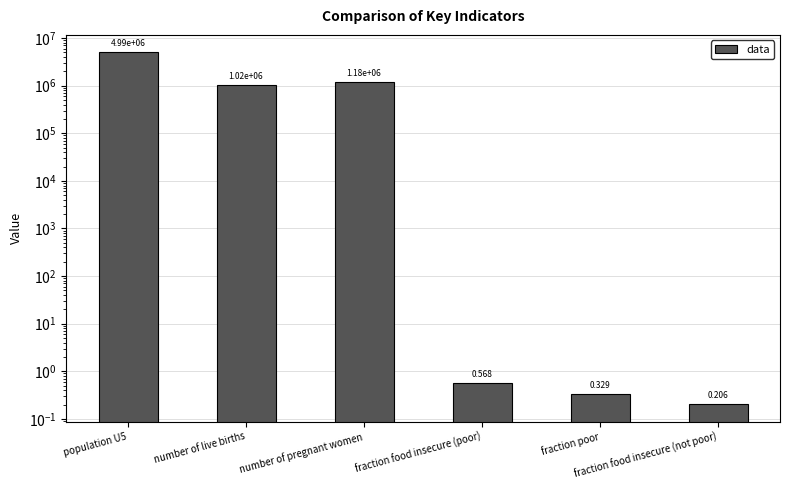

Does the chart contain stacked bars?

No